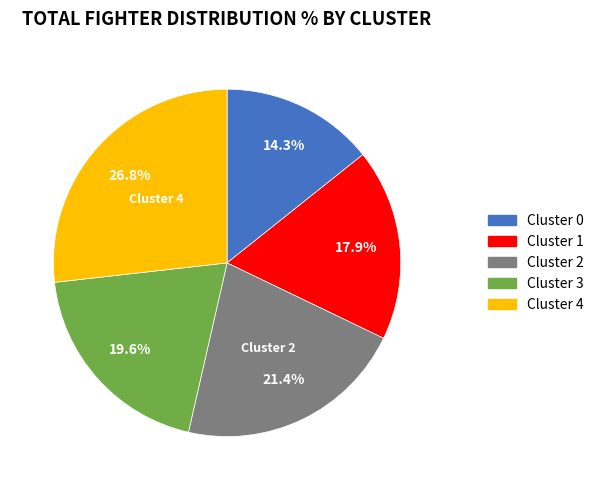

Does Cluster 1 account for over 50% of the chart?

No